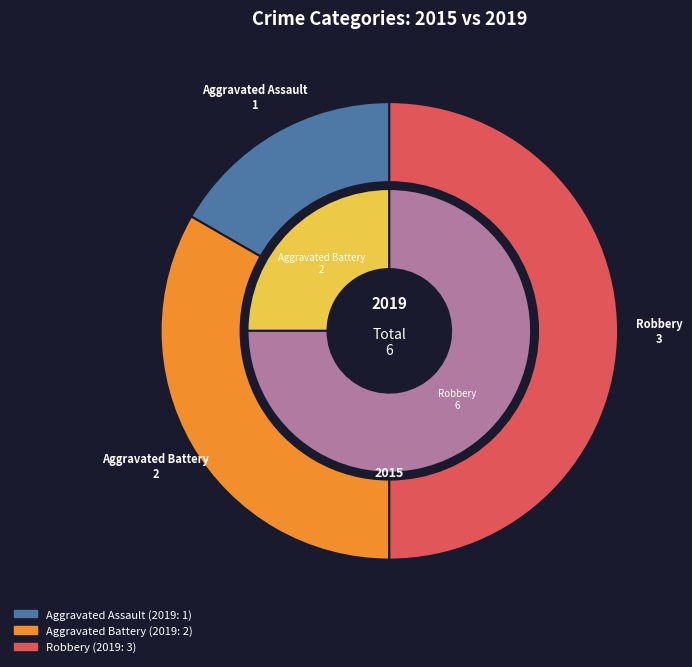

What is the smallest slice in the pie chart?

Aggravated Assault